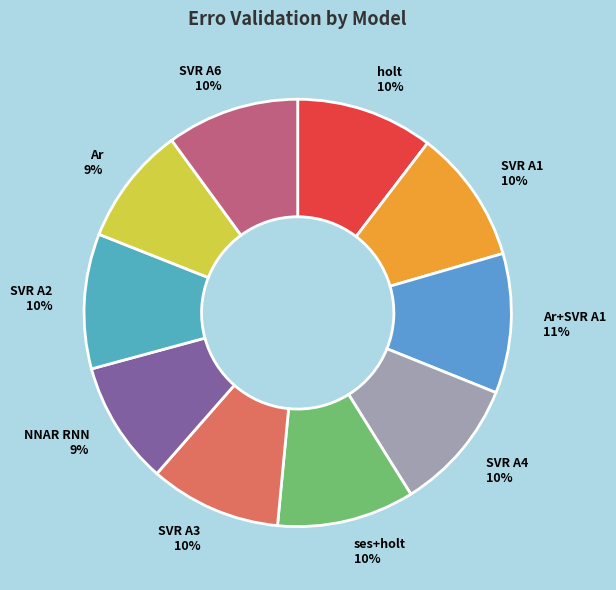

To the nearest percent, what portion does Ar 9% represent?

9%